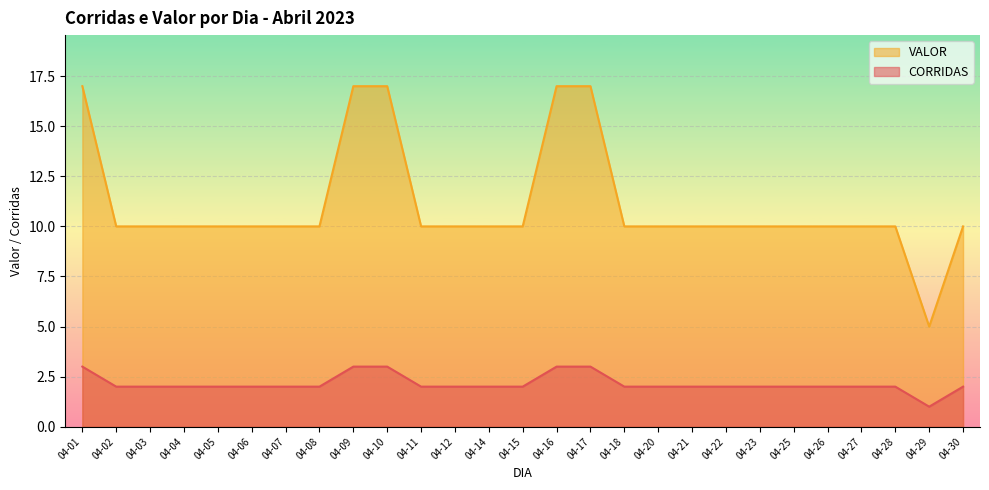

What is the total value across all series at 04-10?

20